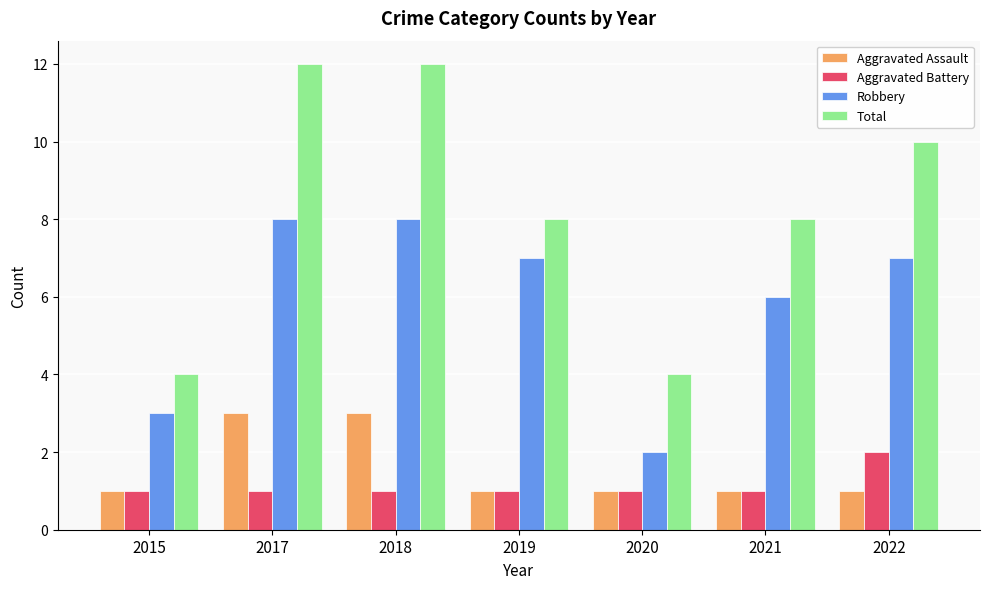

What is the maximum value shown in the chart?

12